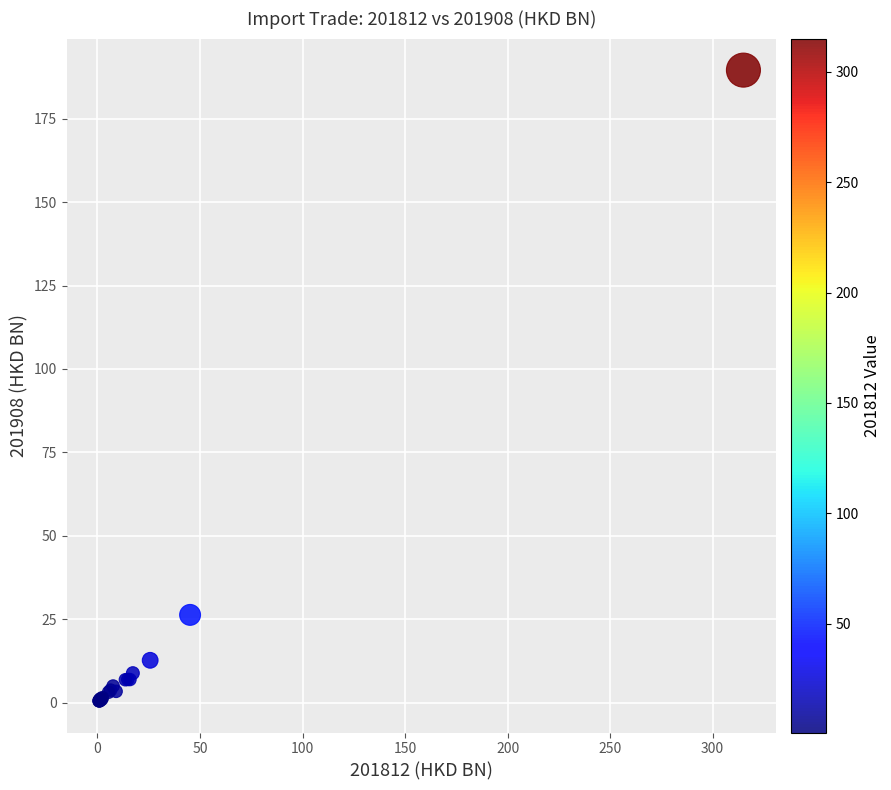

What Y value in the scatter plot is closest to 95?

26.3